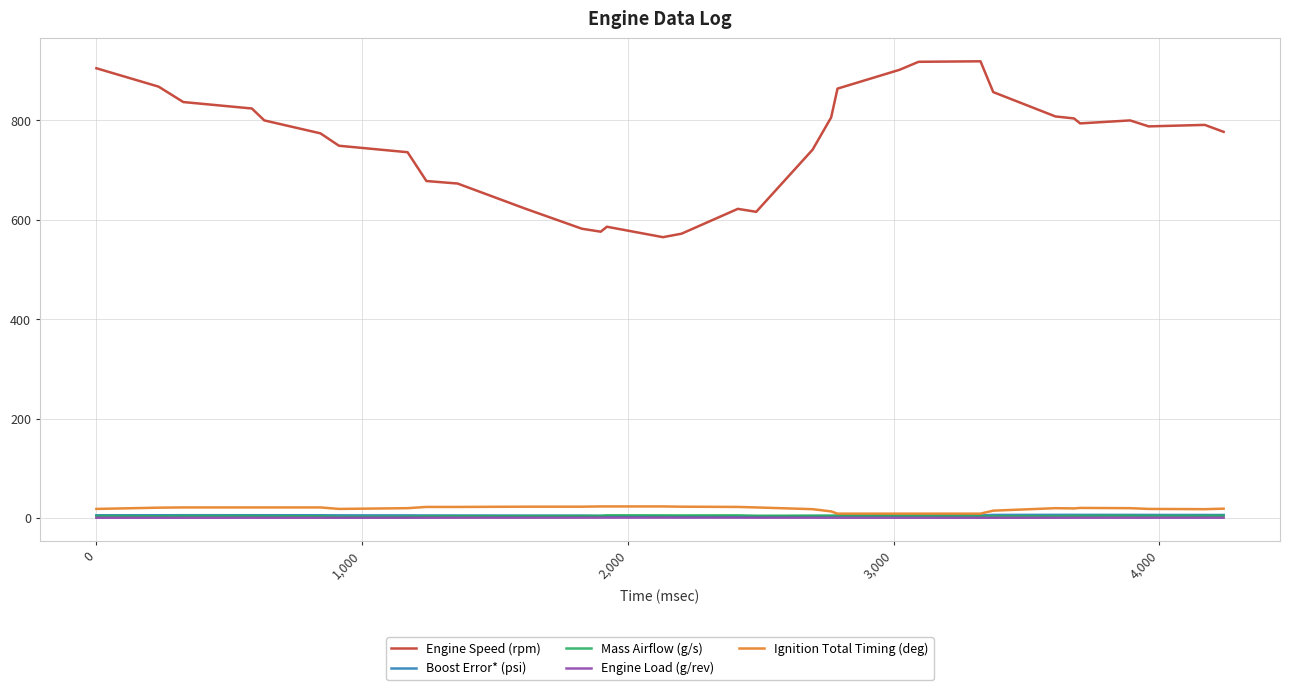

What is the maximum value shown in the chart?

919.0